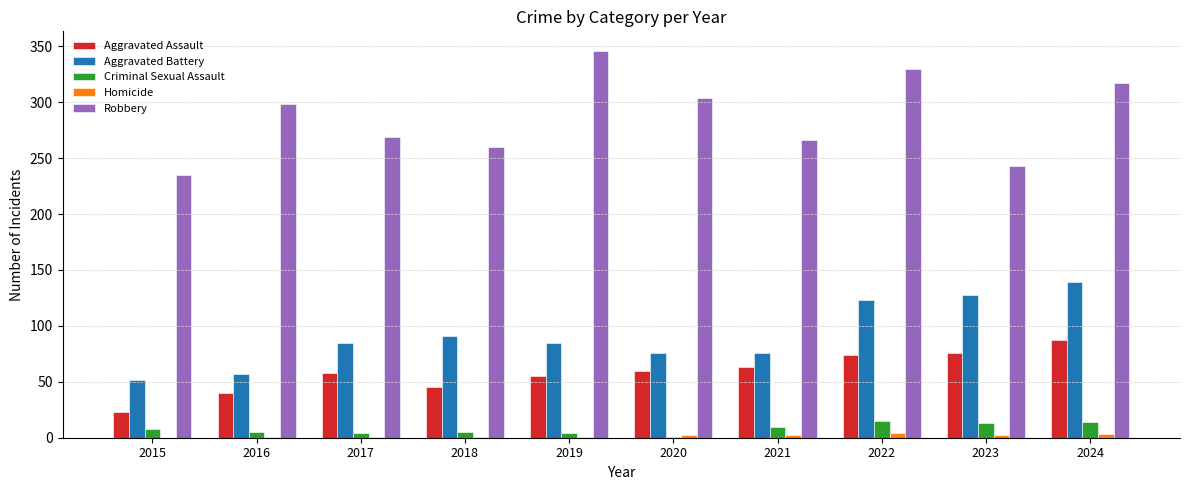

True or false: Aggravated Battery has a value of 76 at 2021.

True